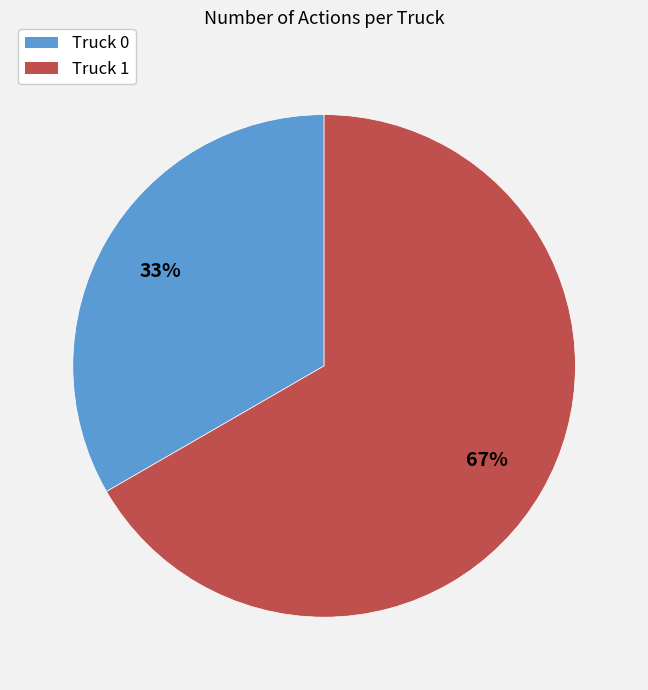

Between Truck 1 and Truck 0, which is larger?

Truck 1